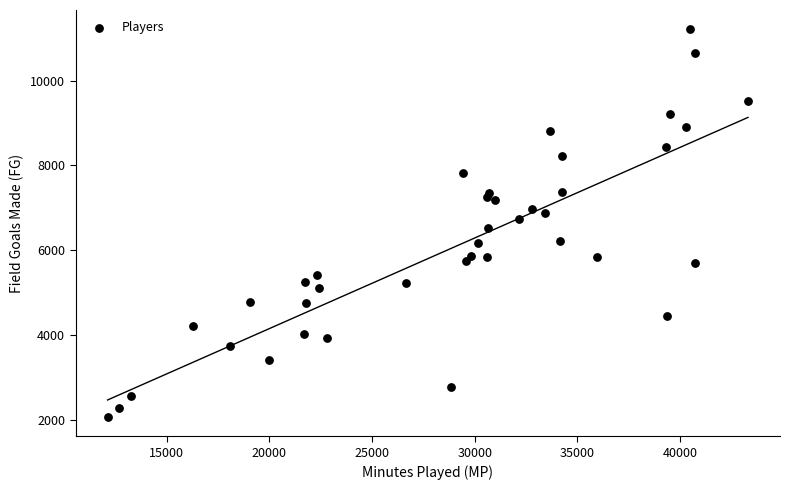

What is the range of X values (max minus min)?

31175